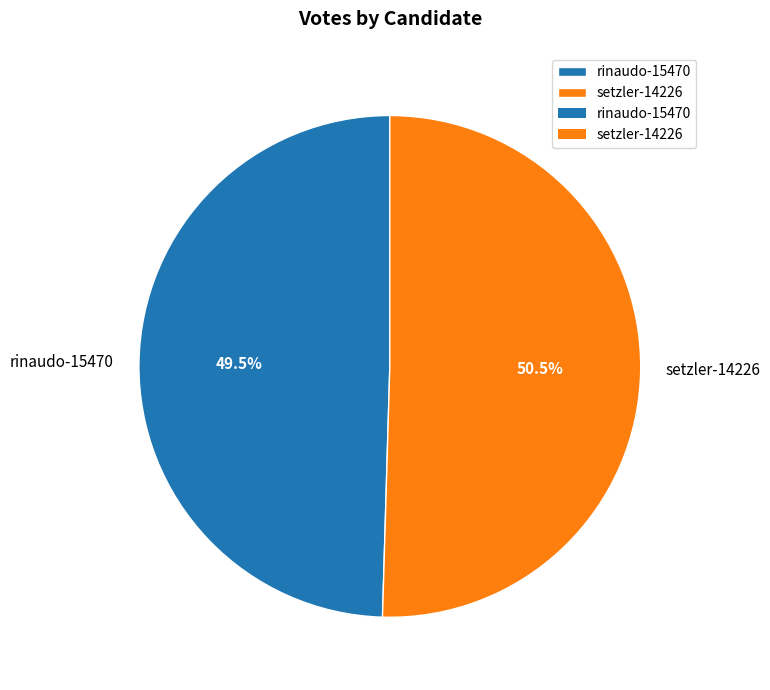

Which has a higher value, setzler-14226 or rinaudo-15470?

setzler-14226